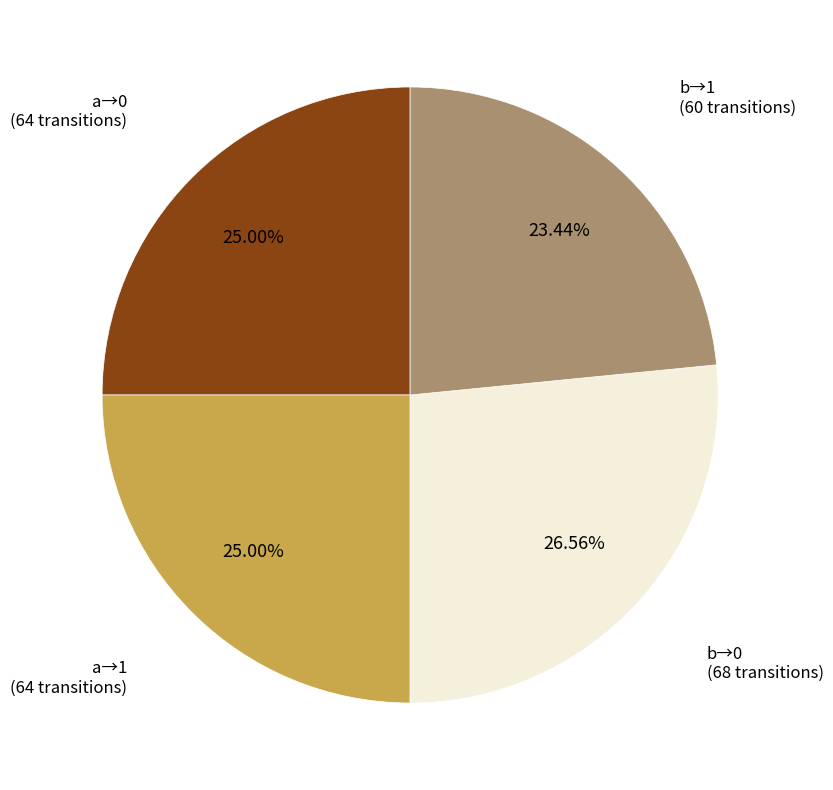

Does any single category account for the majority?

No